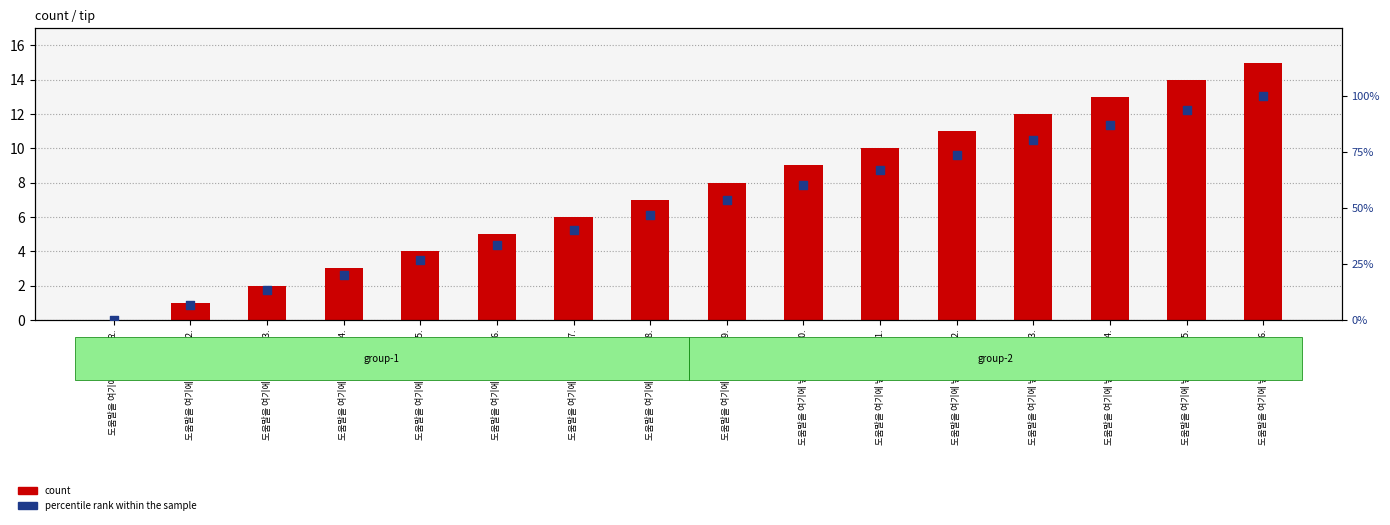

At which category is the sum across all series the highest?

도움말을 여기에 넣어주세요16.